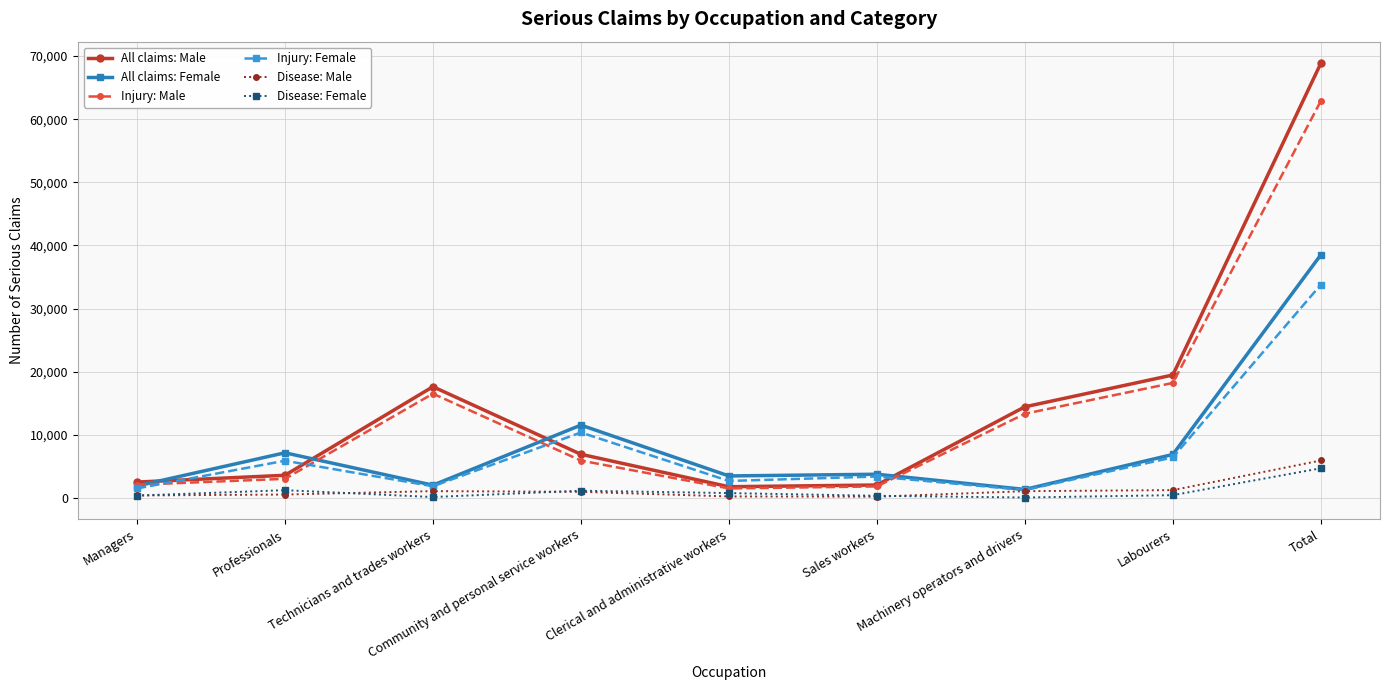

At which label does All claims: Female first exceed 3780?

Professionals